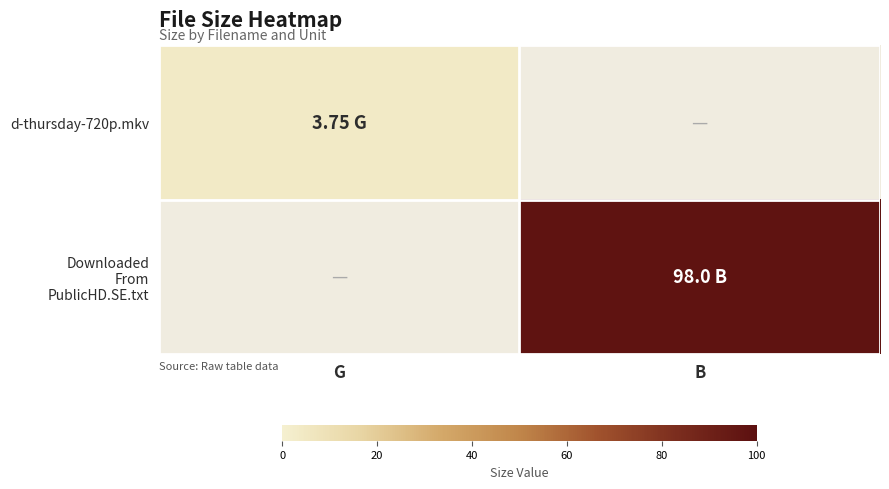

At which category does the chart reach its minimum across all series?

B